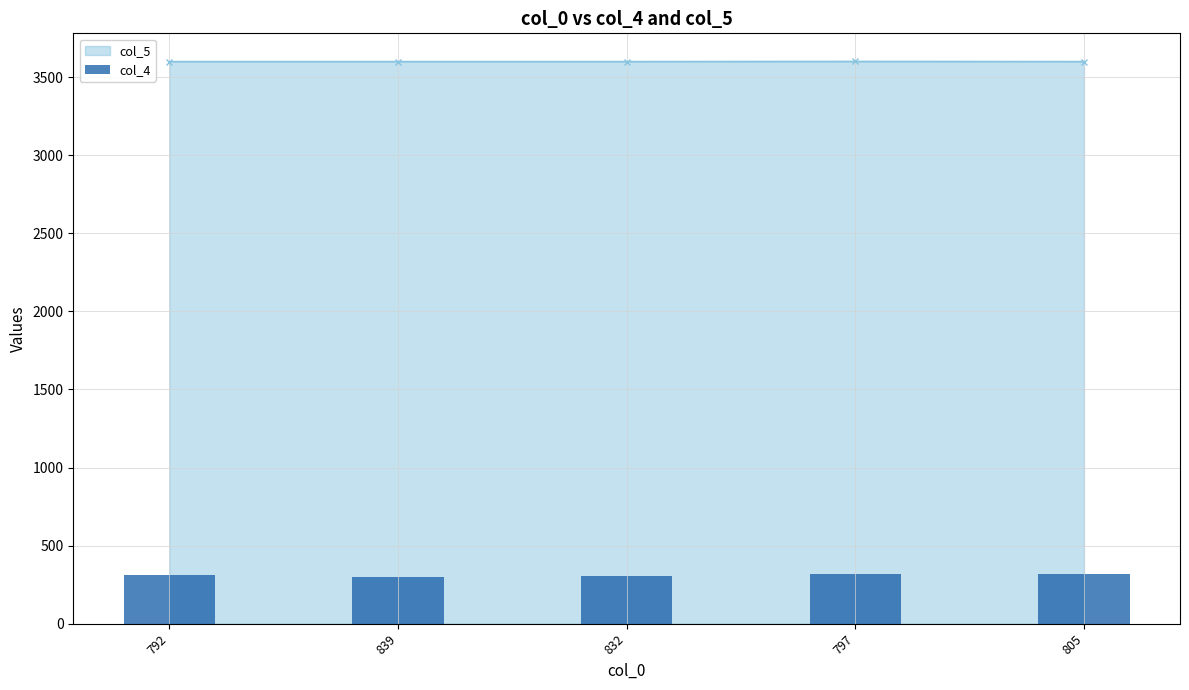

Which label corresponds to the largest value in the chart?

797